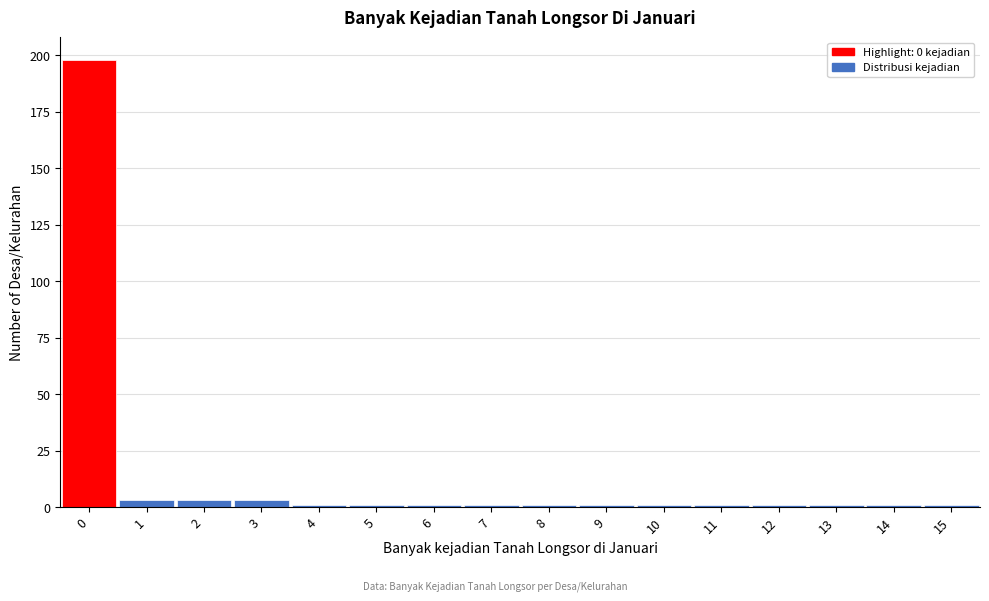

What is the height of the bar covering -0.5 to 0.5 on the x-axis? The values are not printed on the chart, so give them approximately, as read against the axis.

200